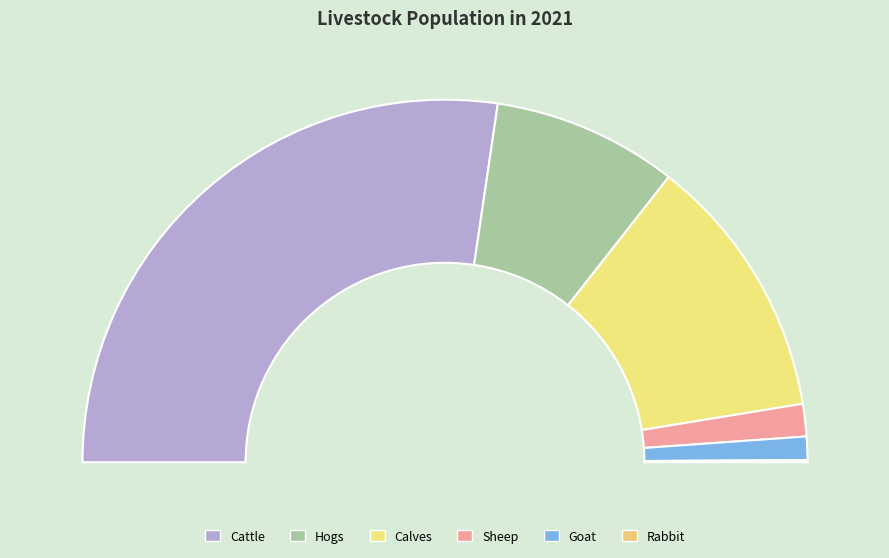

To the nearest percent, what is the average slice percentage?

17%